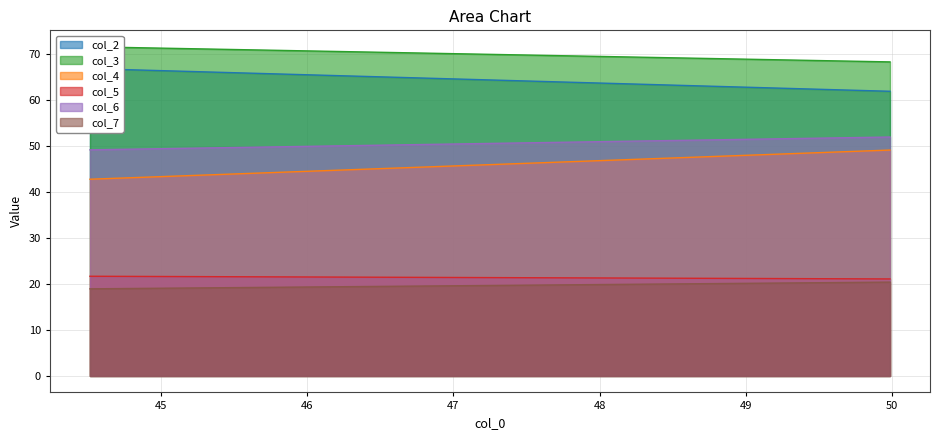

What is the lowest value of the col_4 series?

42.7